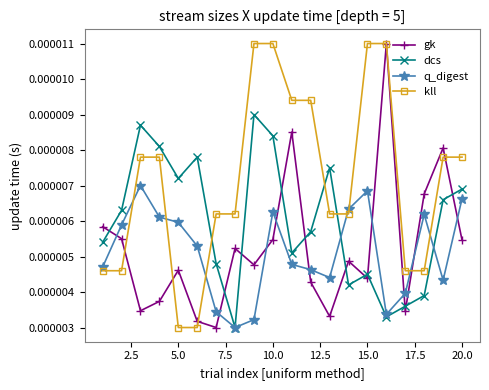

True or false: gk and q_digest intersect in this chart.

True